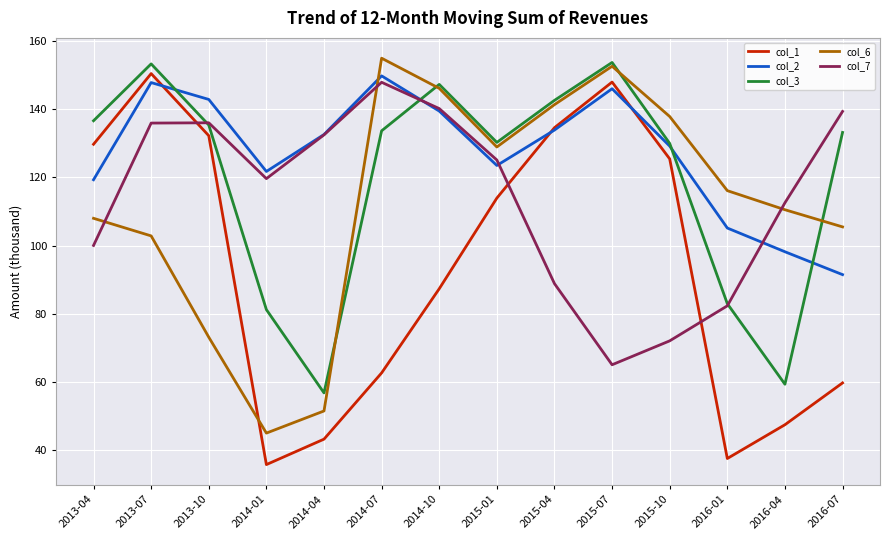

At which label is col_7 closest to 106498?

2016-04